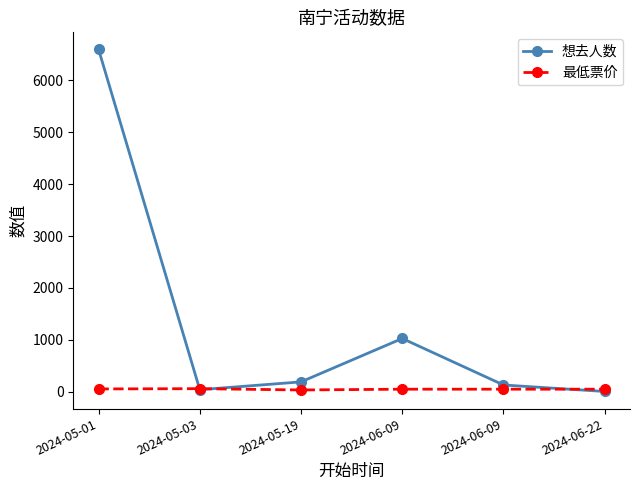

Reading left to right, what are all the values shown in this chart?

想去人数: 2024-05-01=6596	2024-05-03=40	2024-05-19=191	2024-06-09=1027	2024-06-09=131	2024-06-22=6
最低票价: 2024-05-01=55	2024-05-03=60	2024-05-19=35	2024-06-09=50	2024-06-09=50	2024-06-22=50